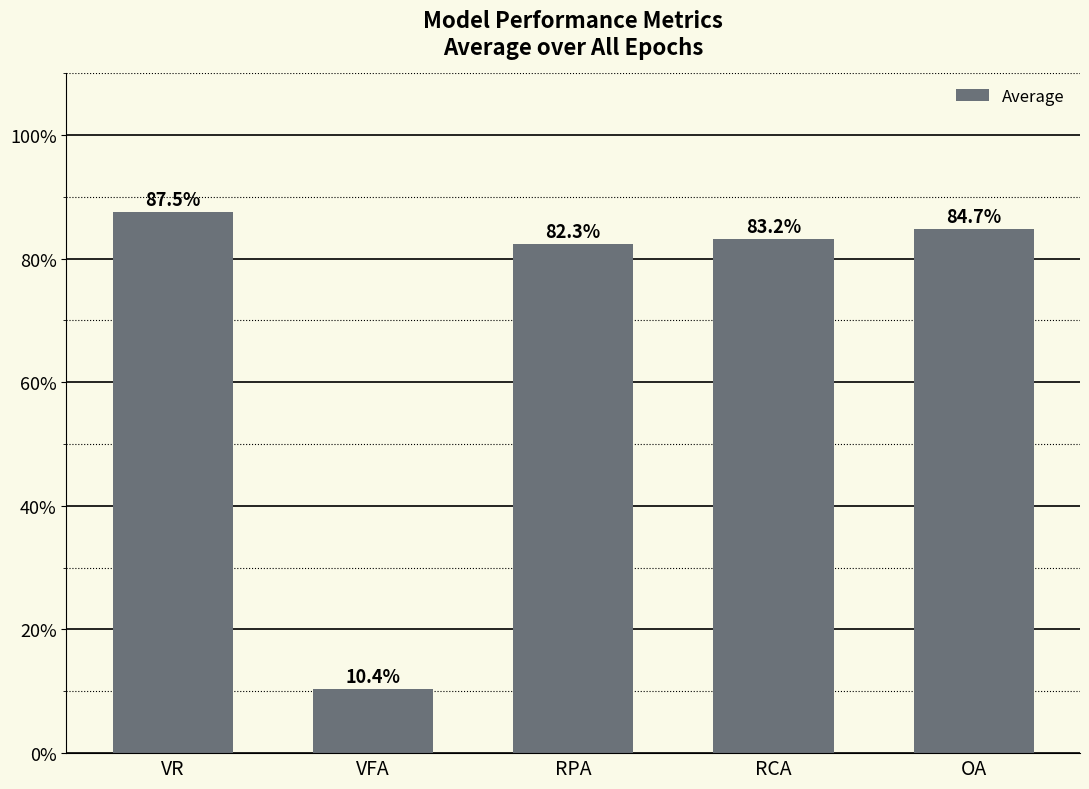

What is the change in value from VFA to OA?

+74.3